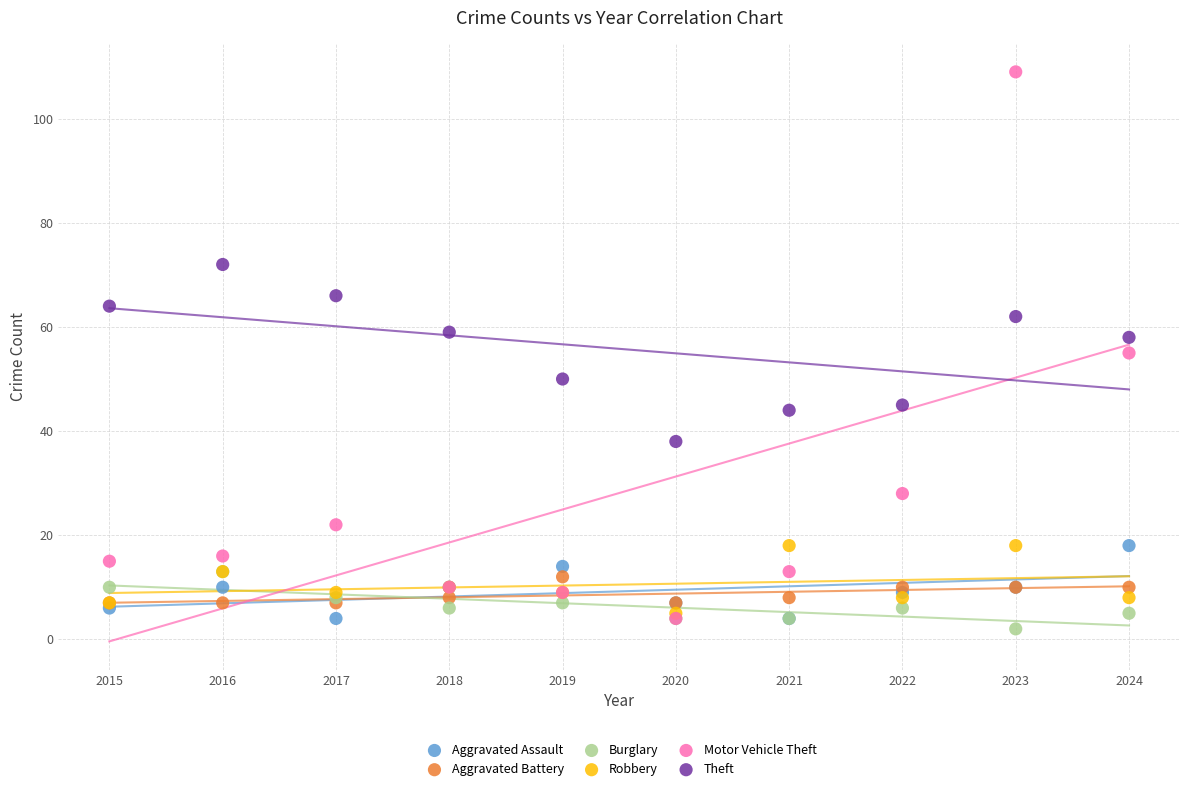

Which series reaches the minimum Y coordinate?

Burglary